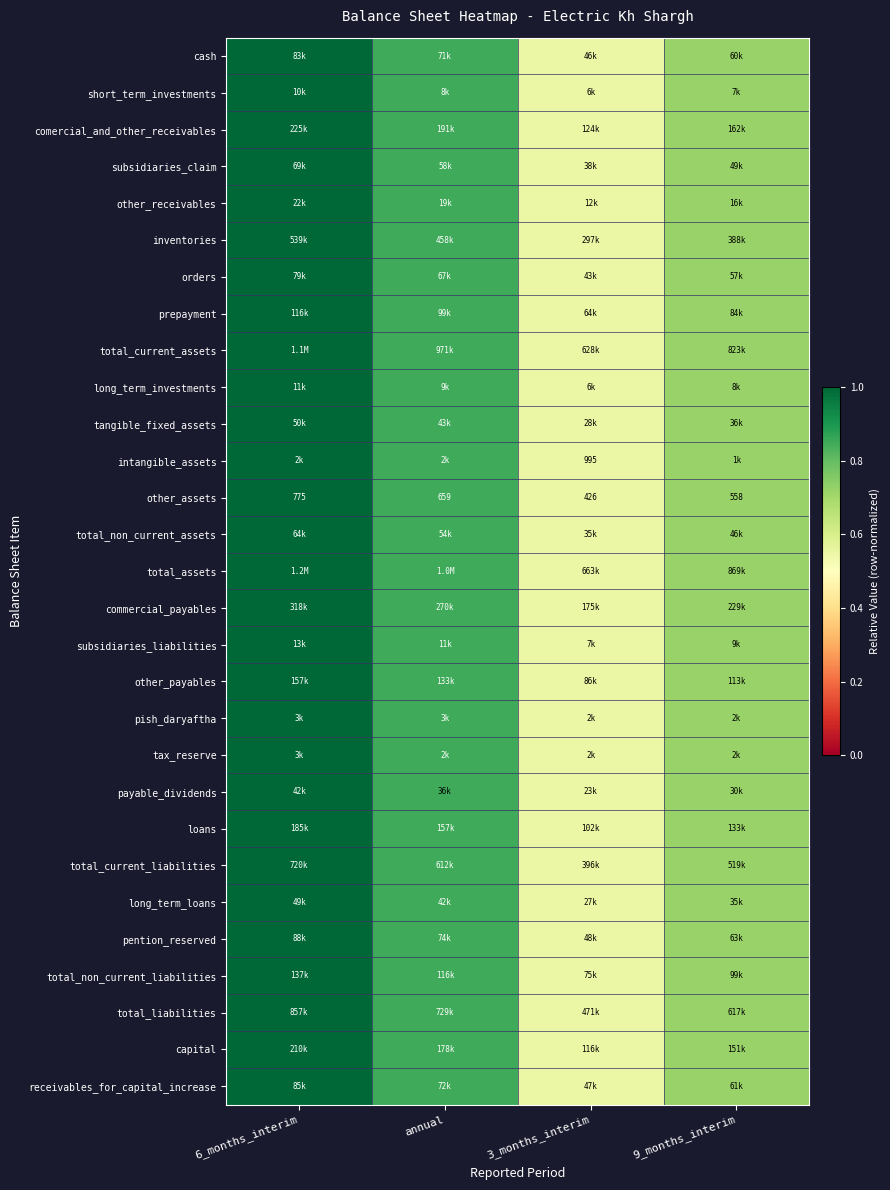

Which has a higher value, annual or 6_months_interim?

6_months_interim